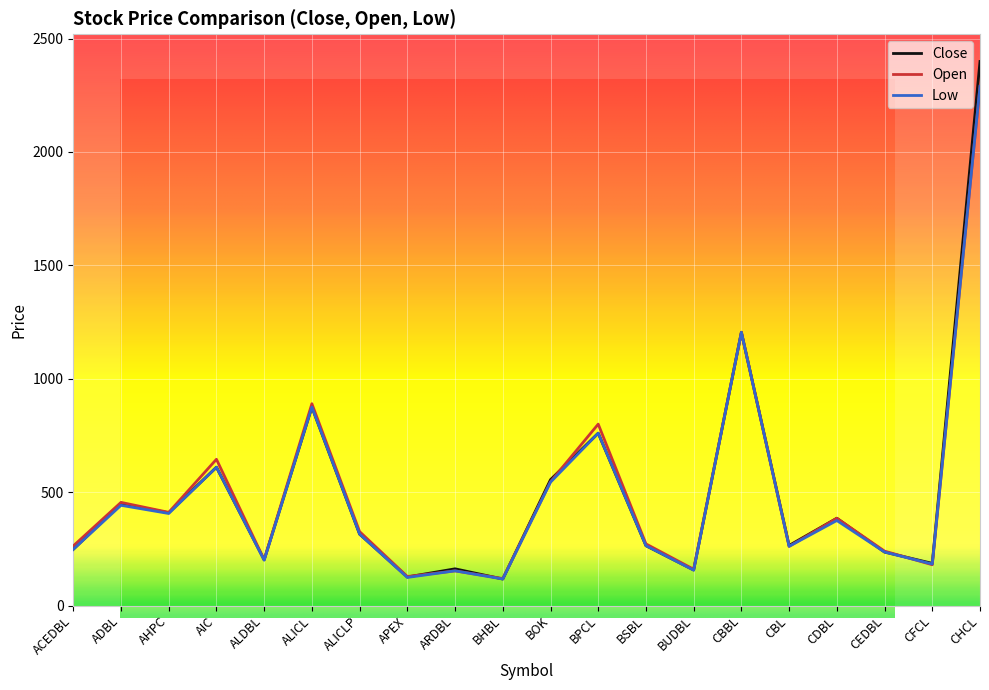

Reading left to right, extract all data points from this chart.

Close: 248	449	409	610	202	875	315	126	162	117	555	760	264	157	1205	265	385	236	186	2399
Open: 263	455	411	645	202	890	326	128	153	119	546	800	272	160	1205	261	385	240	180	2290
Low: 248	442	406	610	200	875	315	124	153	117	544	760	264	156	1205	261	375	236	183	2290